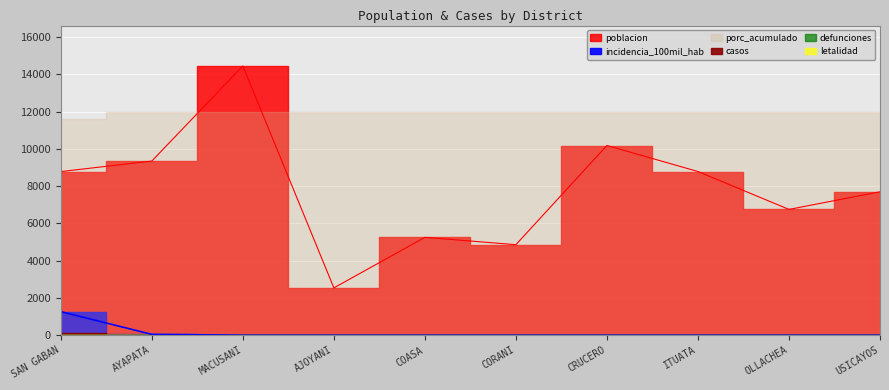

Where is porc_acumulado nearest to the value 98?

SAN GABAN